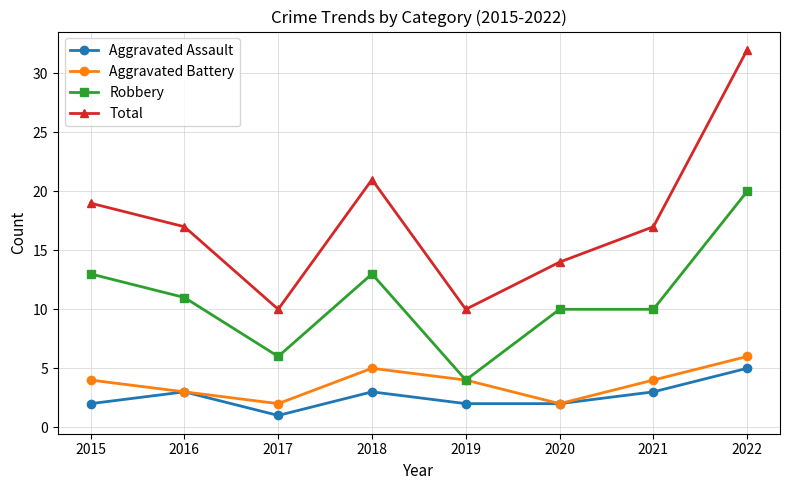

At 2022, list the series in order from smallest to largest.

Aggravated Assault, Aggravated Battery, Robbery, Total